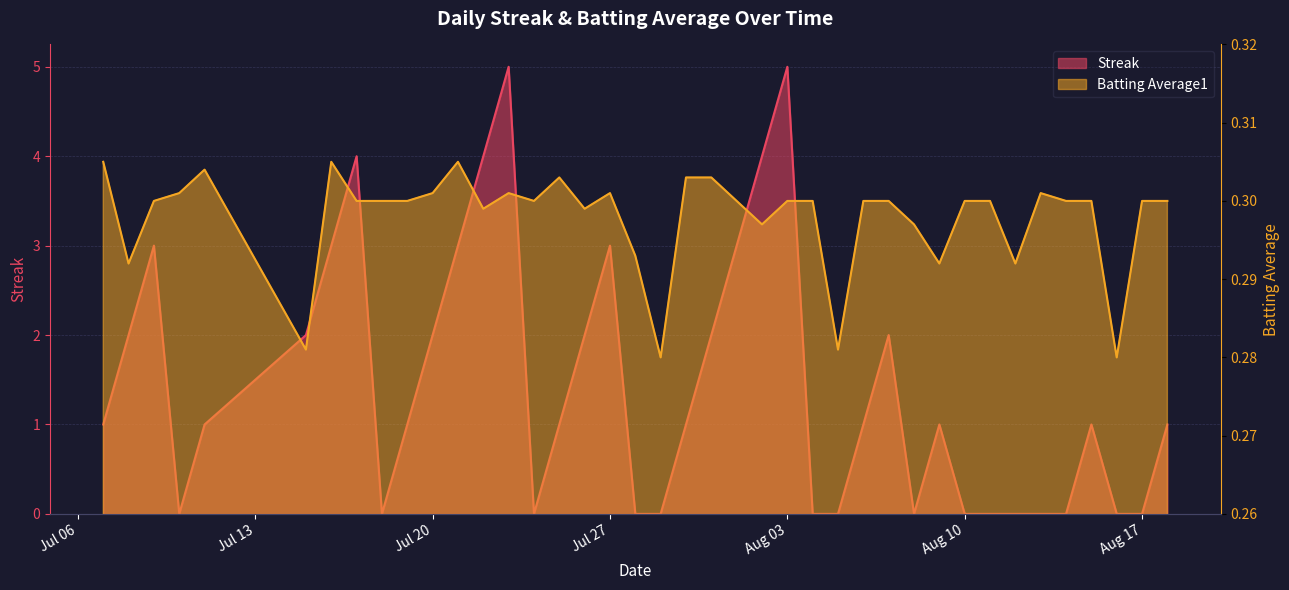

List the series in order of their overall mean, lowest first.

Batting Average1, Streak